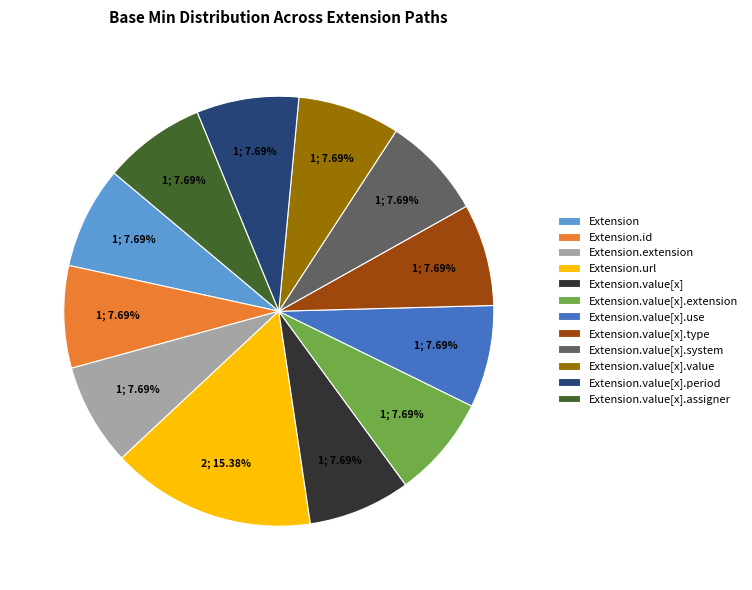

What is the largest slice in the pie chart?

Extension.url